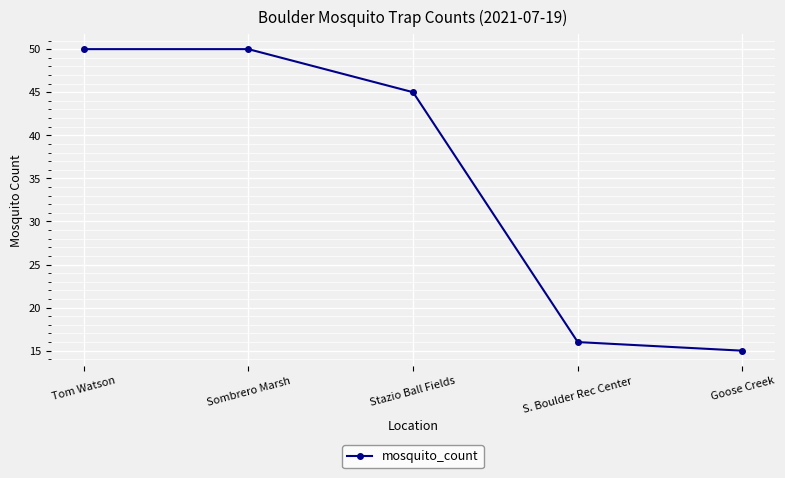

What is the ratio of the value at Sombrero Marsh to the value at Goose Creek?

3.3